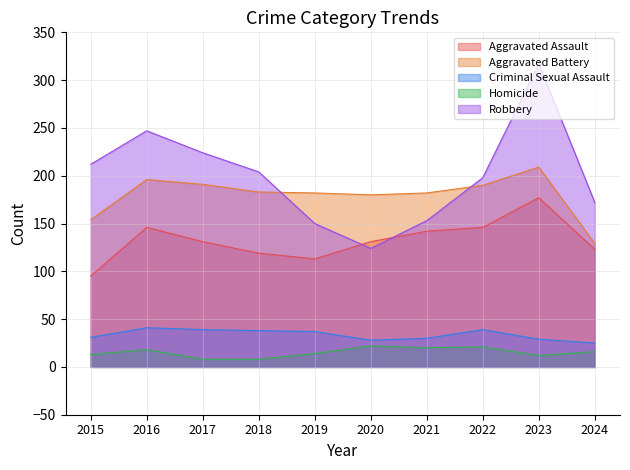

Reading left to right, what are all the values shown in this chart?

Aggravated Assault: 2015=95	2016=146	2017=131	2018=119	2019=113	2020=131	2021=142	2022=146	2023=177	2024=123
Aggravated Battery: 2015=154	2016=196	2017=191	2018=183	2019=182	2020=180	2021=182	2022=190	2023=209	2024=129
Criminal Sexual Assault: 2015=31	2016=41	2017=39	2018=38	2019=37	2020=28	2021=30	2022=39	2023=29	2024=25
Homicide: 2015=13	2016=18	2017=8	2018=8	2019=14	2020=22	2021=20	2022=21	2023=12	2024=16
Robbery: 2015=212	2016=247	2017=224	2018=204	2019=150	2020=124	2021=153	2022=198	2023=317	2024=172